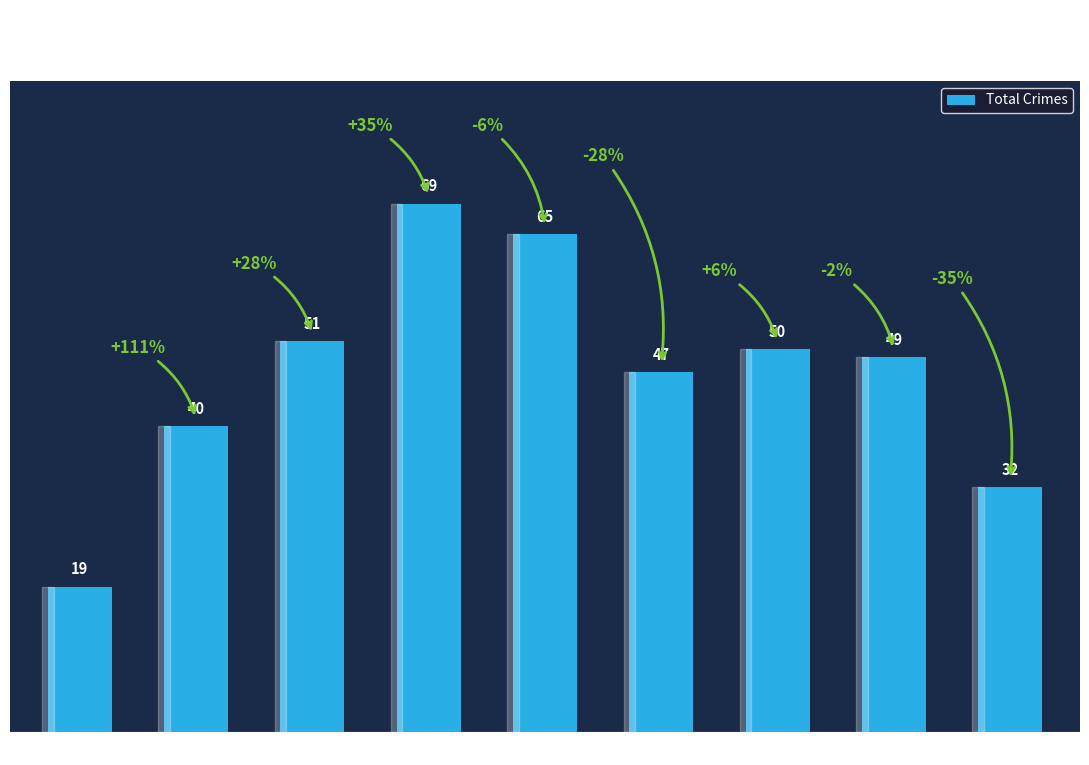

Rank the categories by value from lowest to highest.

2015, 2023, 2016, 2020, 2022, 2021, 2017, 2019, 2018